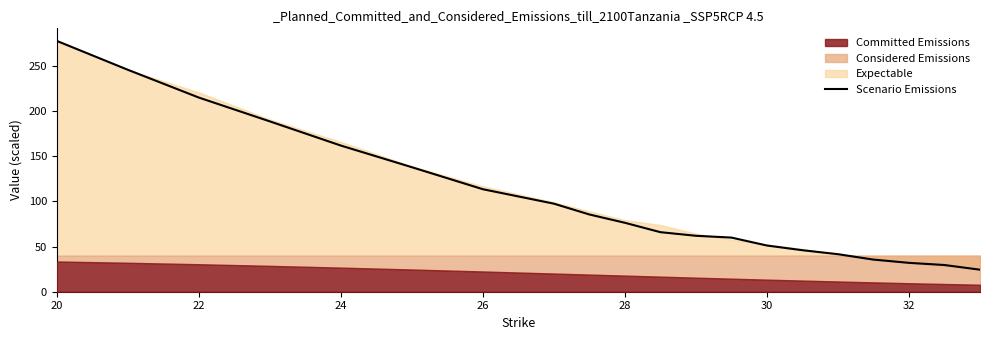

At which label does the data first exceed 76?

20